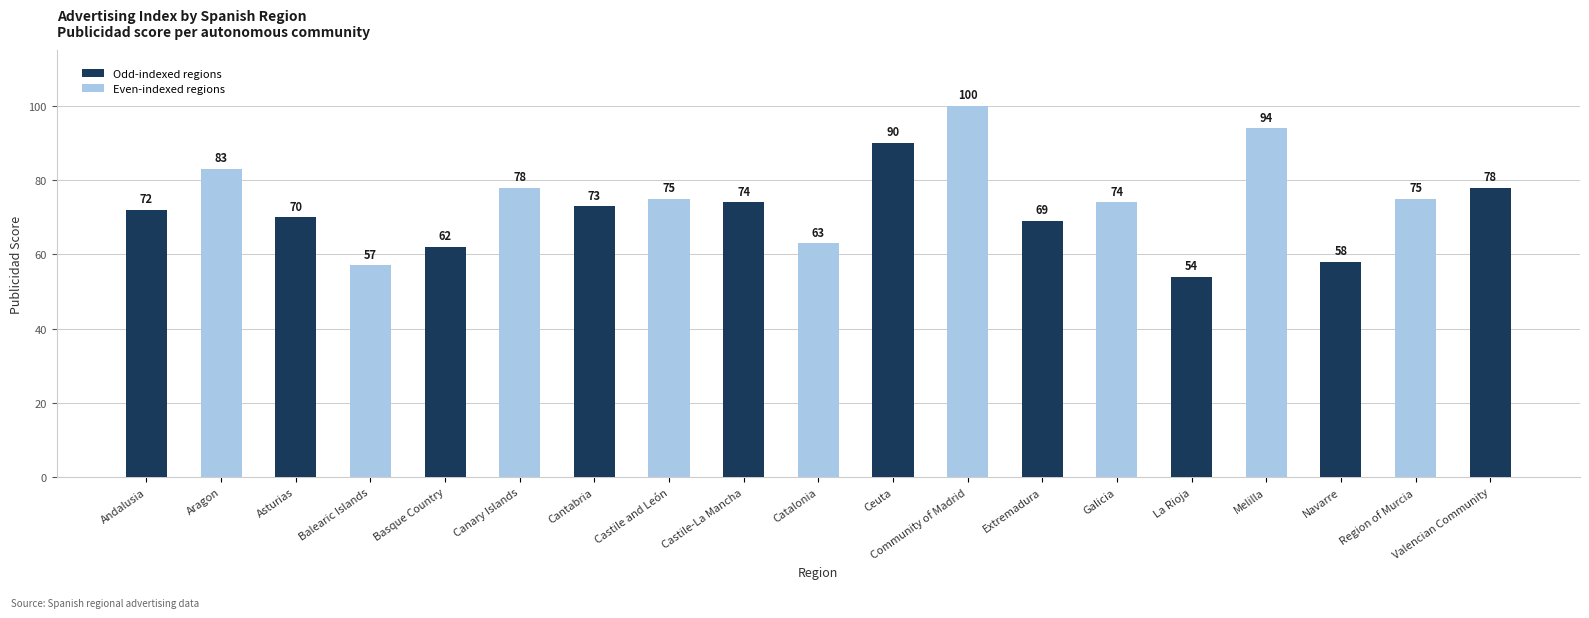

What is the label of the 17th bar from the right?

Asturias